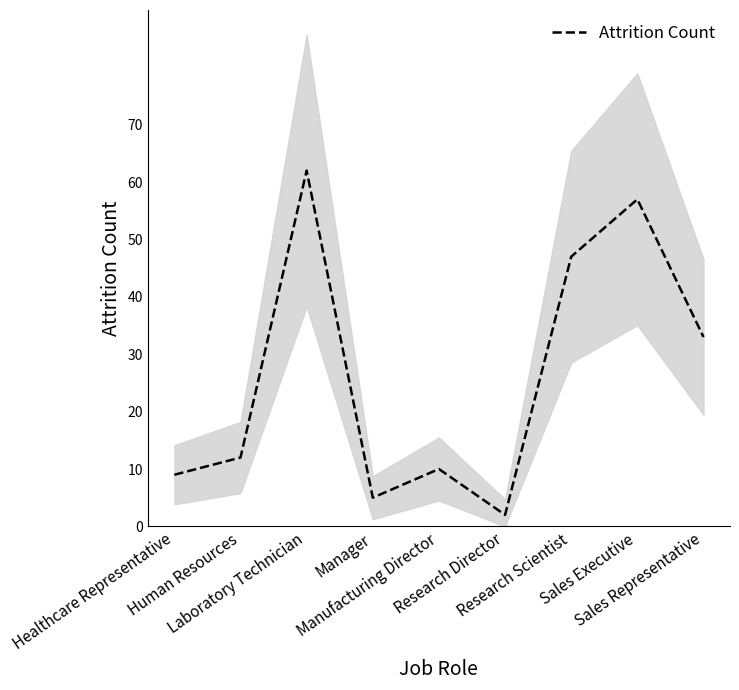

Which label corresponds to the largest value in the chart?

Laboratory Technician